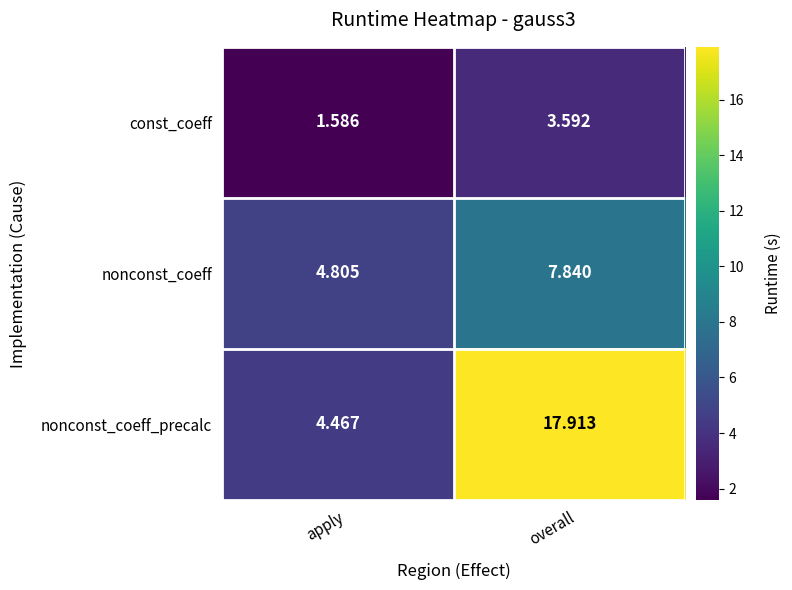

Rank the series by their average value, from highest to lowest.

nonconst_coeff_precalc, nonconst_coeff, const_coeff